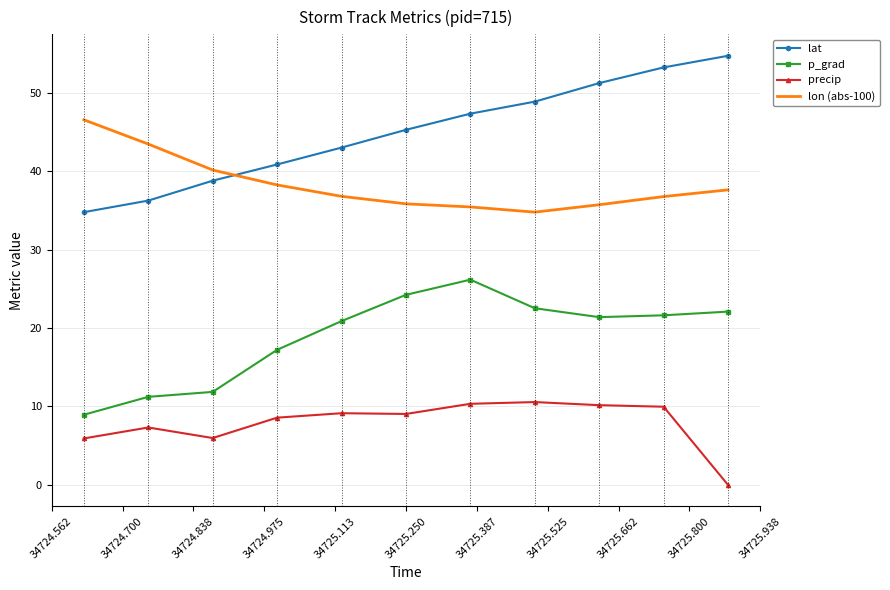

True or false: precip and lat intersect in this chart.

False